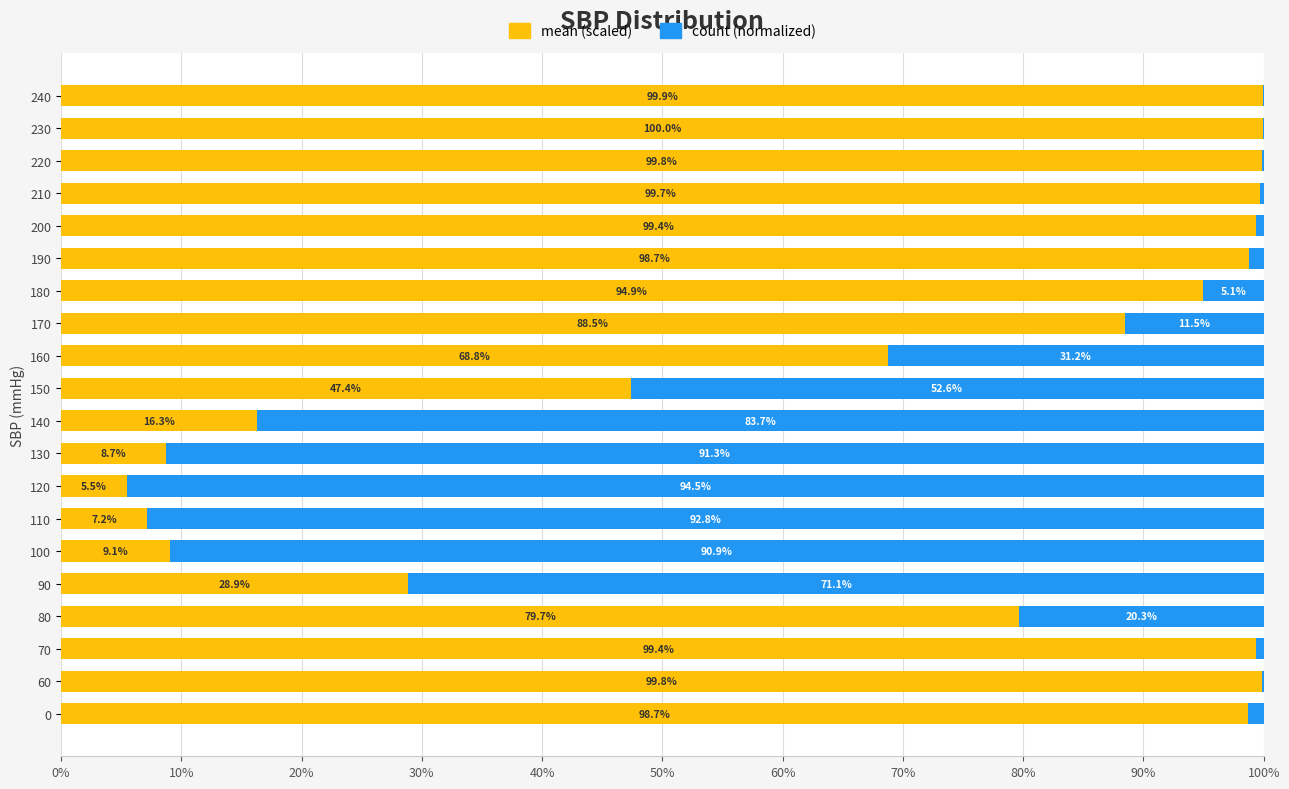

Count the number of categories in the chart.

20